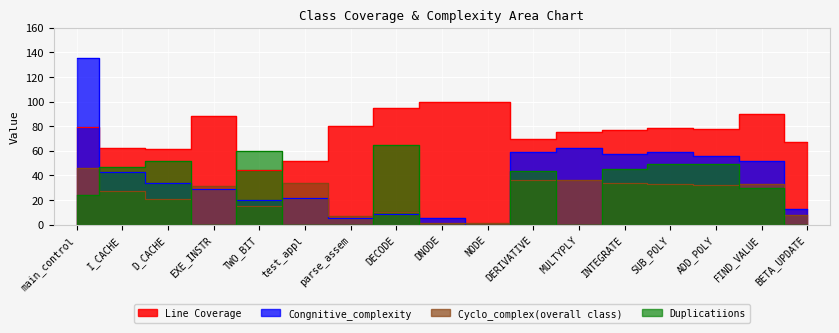

The value of Line Coverage at DERIVATIVE is 69.2. True or false?

True